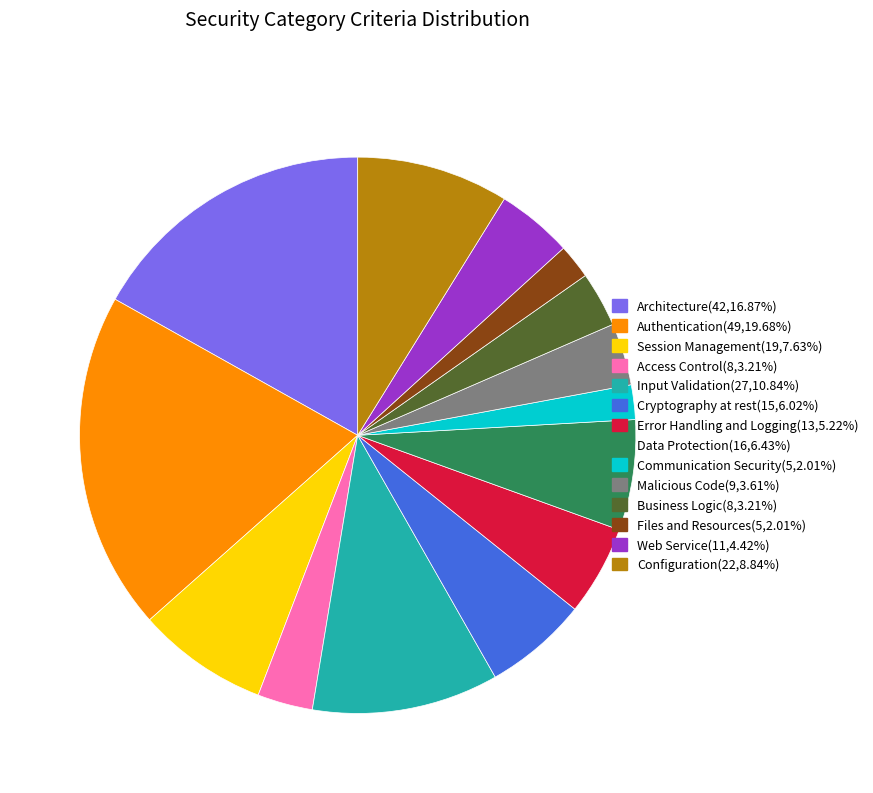

What is the ratio of the value at Malicious Code to the value at Business Logic?

1.1